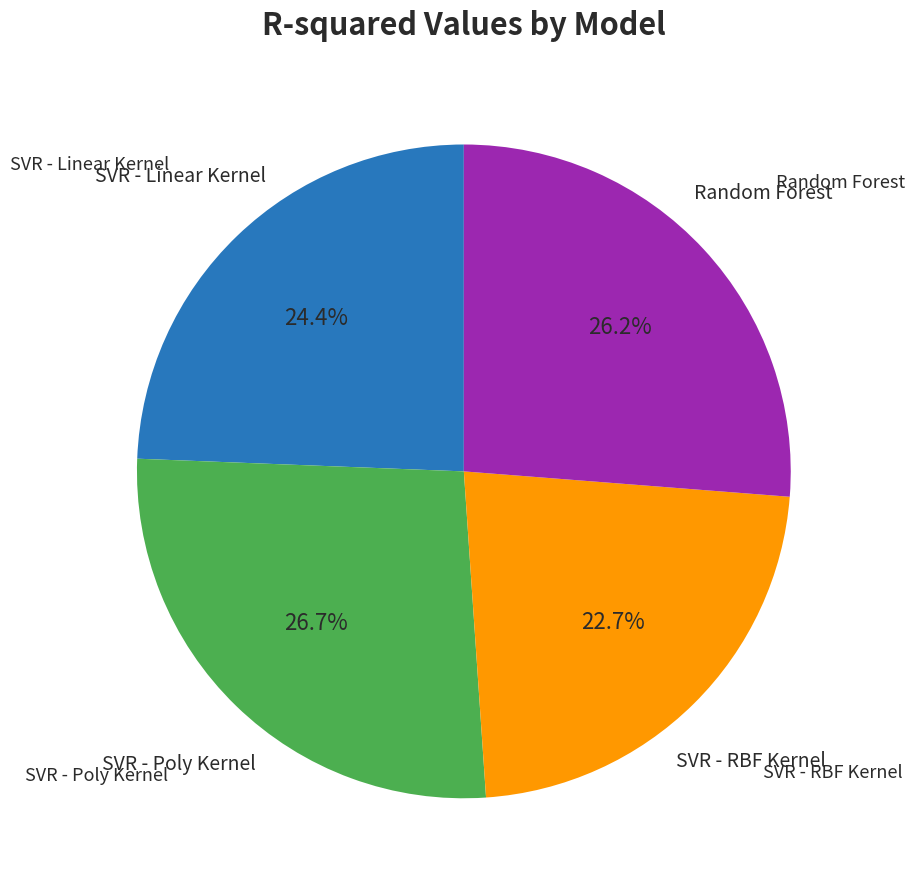

Does any single category account for the majority?

No